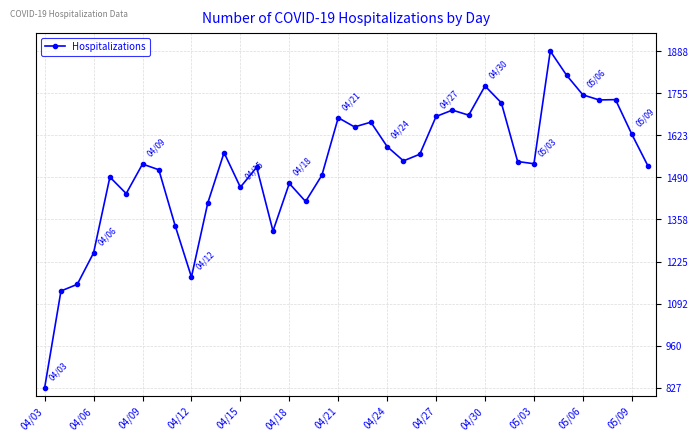

What is the greatest value displayed?

1888